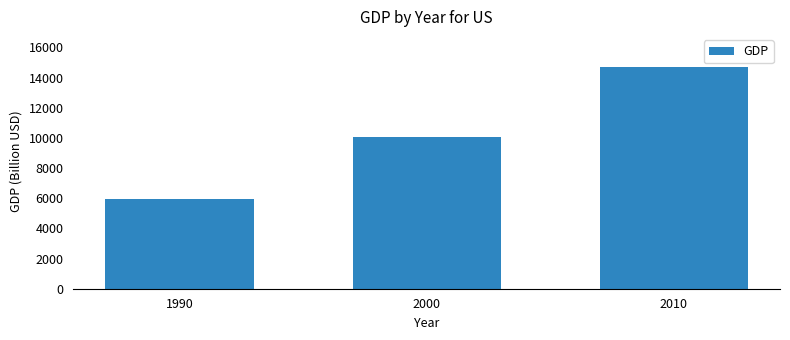

How many distinct data groups are displayed?

1